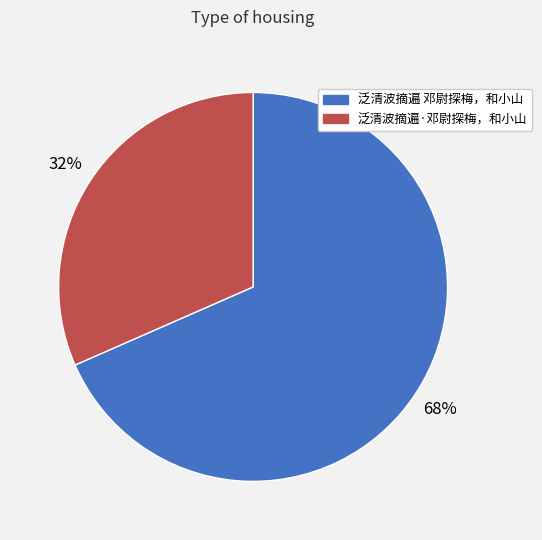

To the nearest percent, what is the combined percentage of 泛清波摘遍 邓尉探梅，和小山 and 泛清波摘遍·邓尉探梅，和小山?

100%